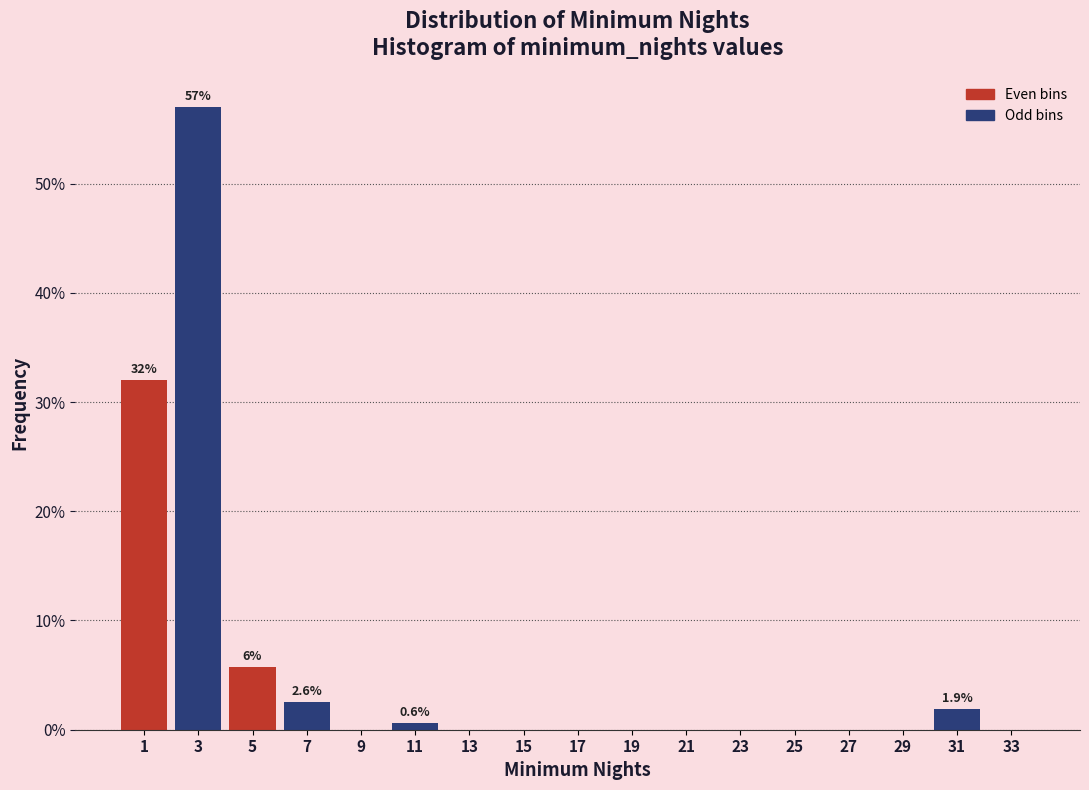

Over which range of the x-axis is the bar tallest?

2 to 4